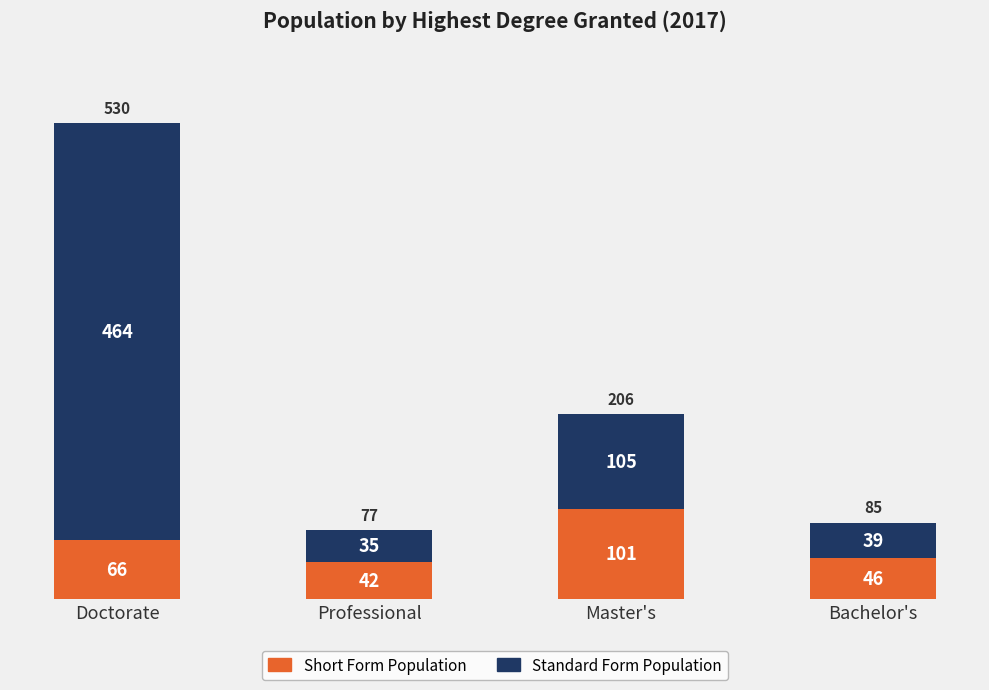

The Short Form Population series shows 101 at Master's. True or false?

True